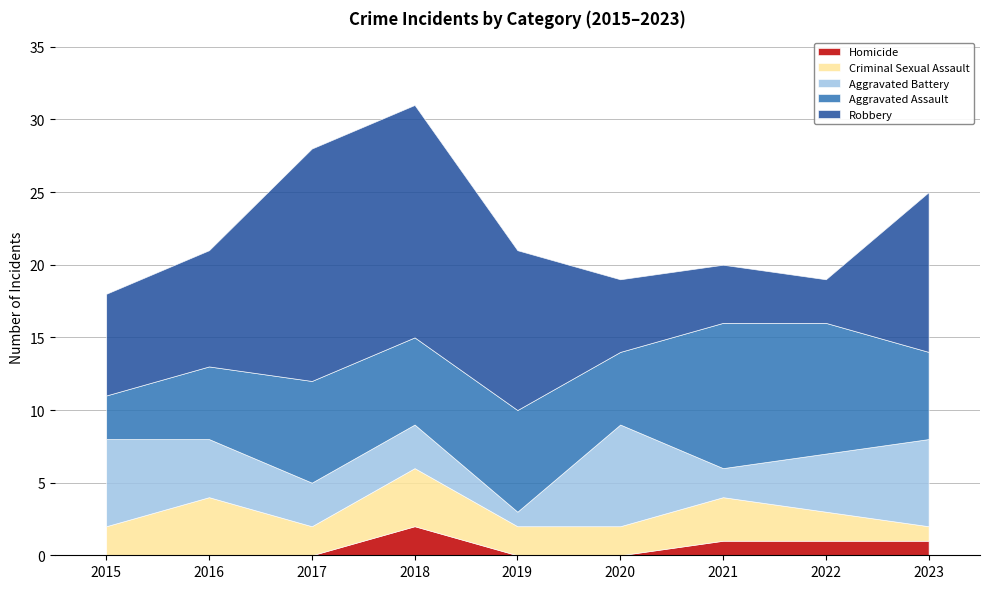

The Aggravated Assault series shows 13 at 2019. True or false?

False